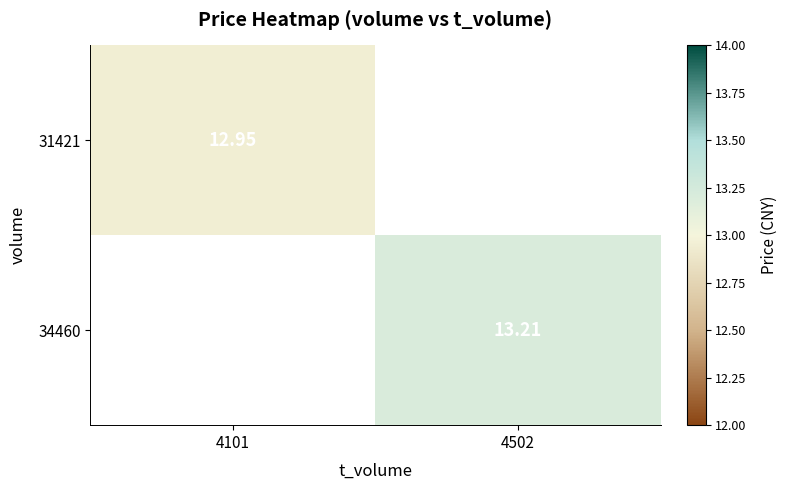

Is the value of 31421 at 4101 greater than the value of 34460 at 4502?

No